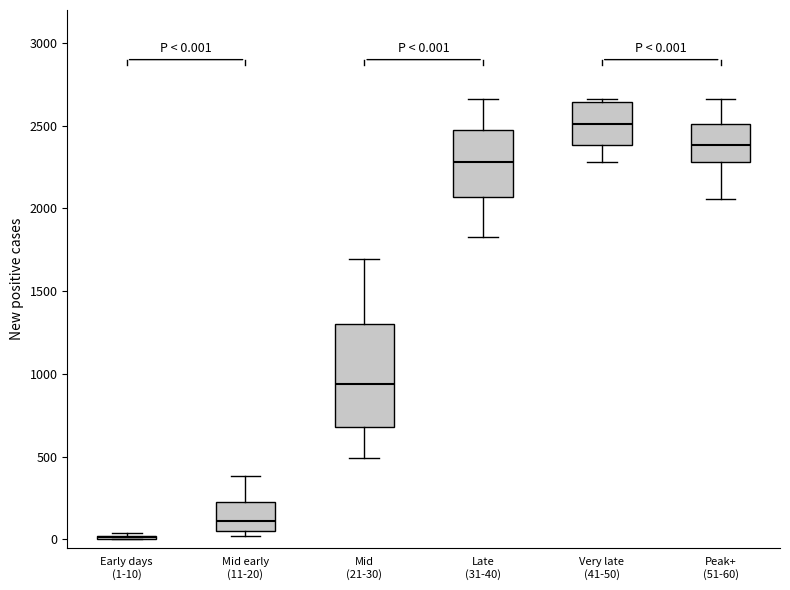

Comparing the boxes themselves (not the whiskers), which one is the tallest?

Mid (21-30)